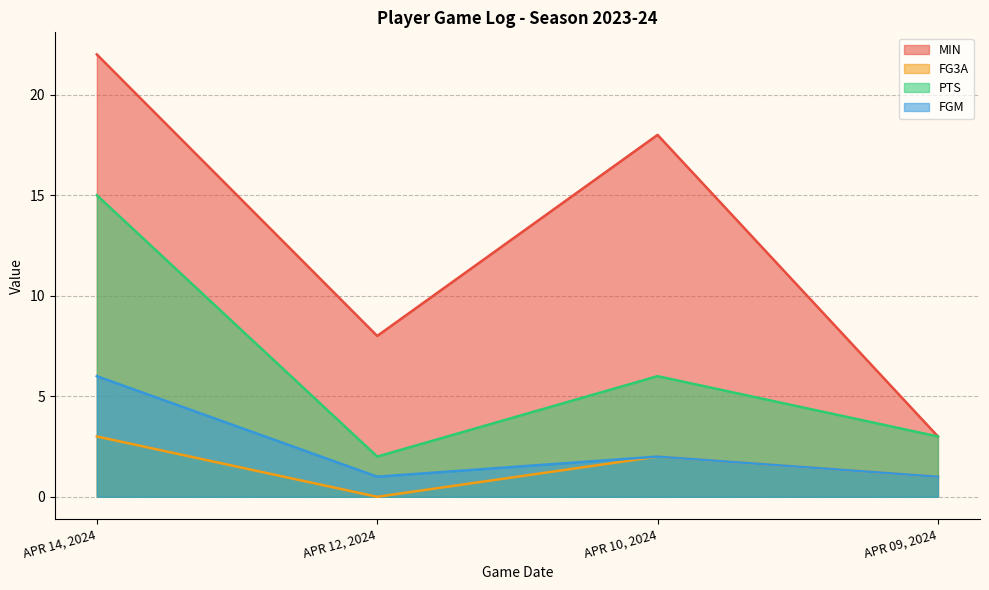

What is the difference between the maximum and minimum values in the PTS series?

13